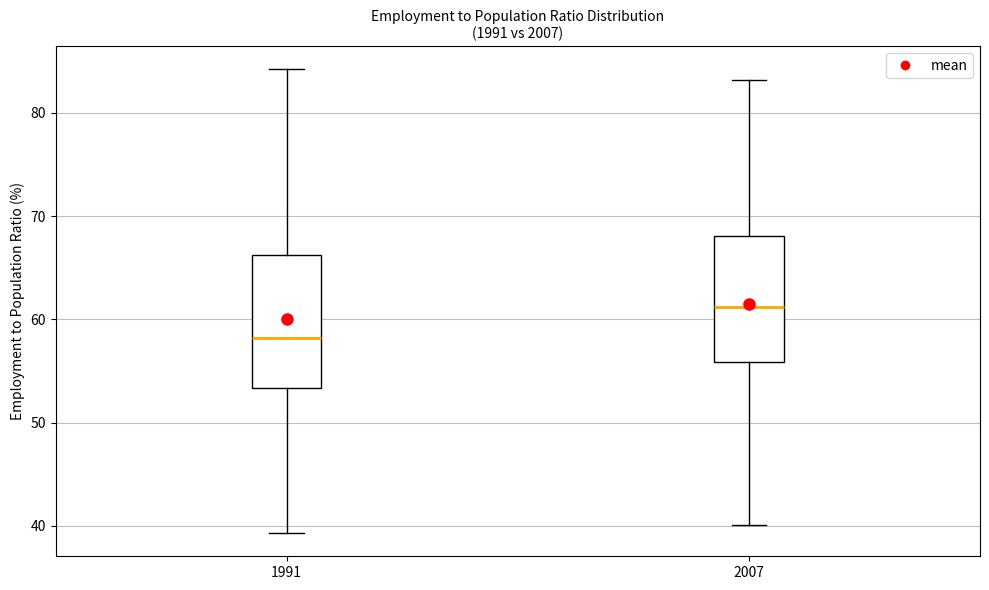

Where is the upper edge of the box at x = 1991 on the y-axis? The values are not printed on the chart, so give them approximately, as read against the axis.

66